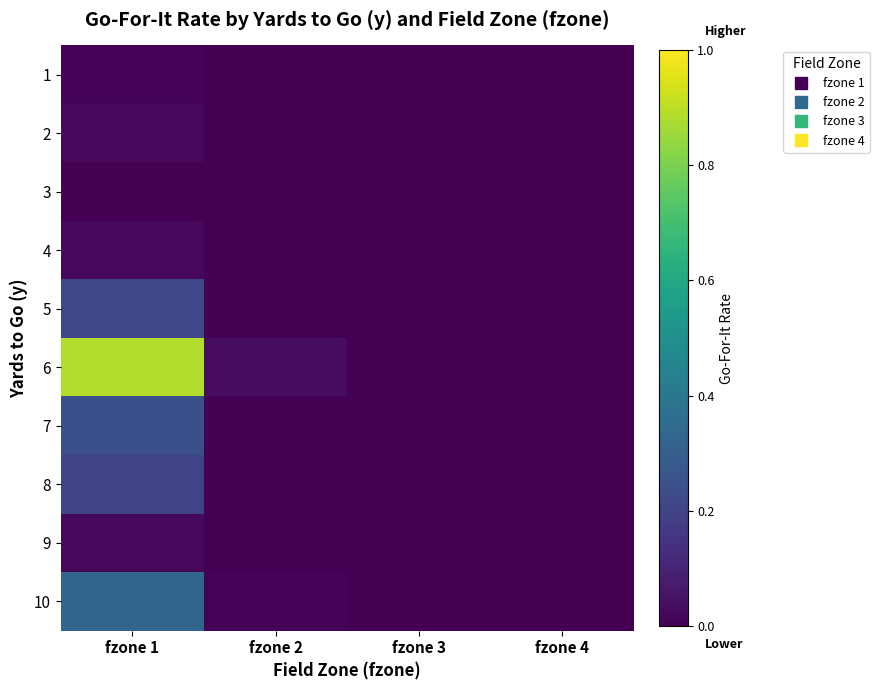

Reading right to left, transcribe all the data shown in this chart.

1: fzone 4=0.0	fzone 3=0.0	fzone 2=0.0	fzone 1=0.0
2: fzone 4=0.0	fzone 3=0.0	fzone 2=0.0	fzone 1=0.0
3: fzone 4=0.0	fzone 3=0.0	fzone 2=0.0	fzone 1=0.0
4: fzone 4=0.0	fzone 3=0.0	fzone 2=0.0	fzone 1=0.0
5: fzone 4=0.0	fzone 3=0.0	fzone 2=0.0	fzone 1=0.2
6: fzone 4=0.0	fzone 3=0.0	fzone 2=0.0	fzone 1=0.9
7: fzone 4=0.0	fzone 3=0.0	fzone 2=0.0	fzone 1=0.2
8: fzone 4=0.0	fzone 3=0.0	fzone 2=0.0	fzone 1=0.2
9: fzone 4=0.0	fzone 3=0.0	fzone 2=0.0	fzone 1=0.0
10: fzone 4=0.0	fzone 3=0.0	fzone 2=0.0	fzone 1=0.3